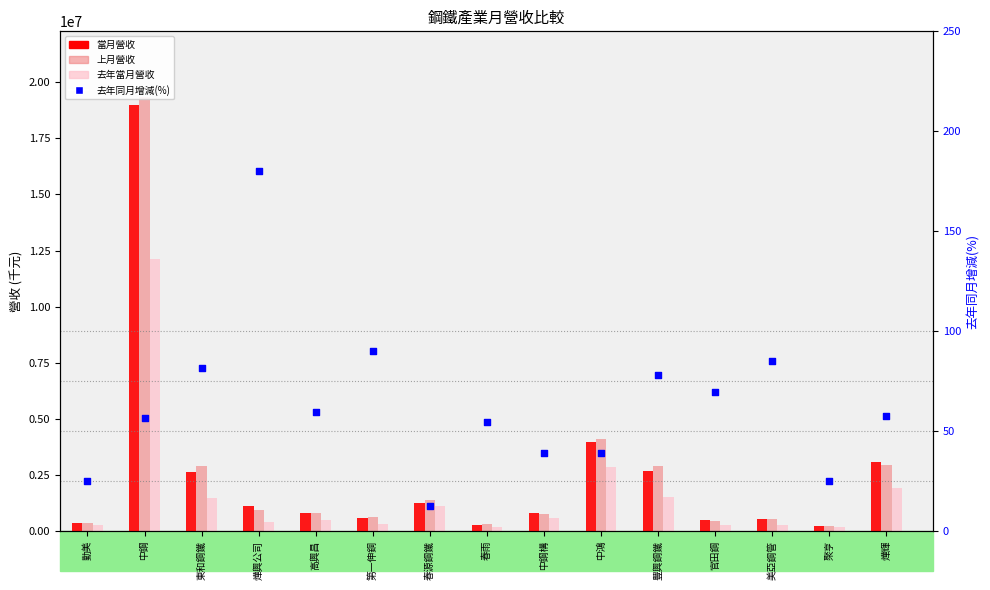

What are all the series names shown in the legend?

當月營收, 上月營收, 去年當月營收, 去年同月增減(%)